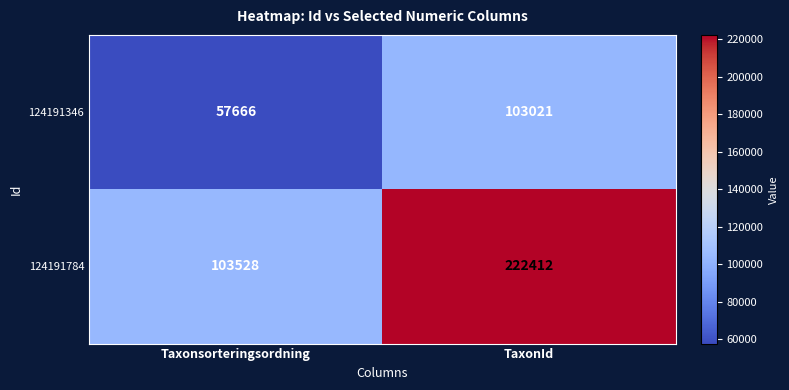

At how many categories does at least one series exceed 165032?

1